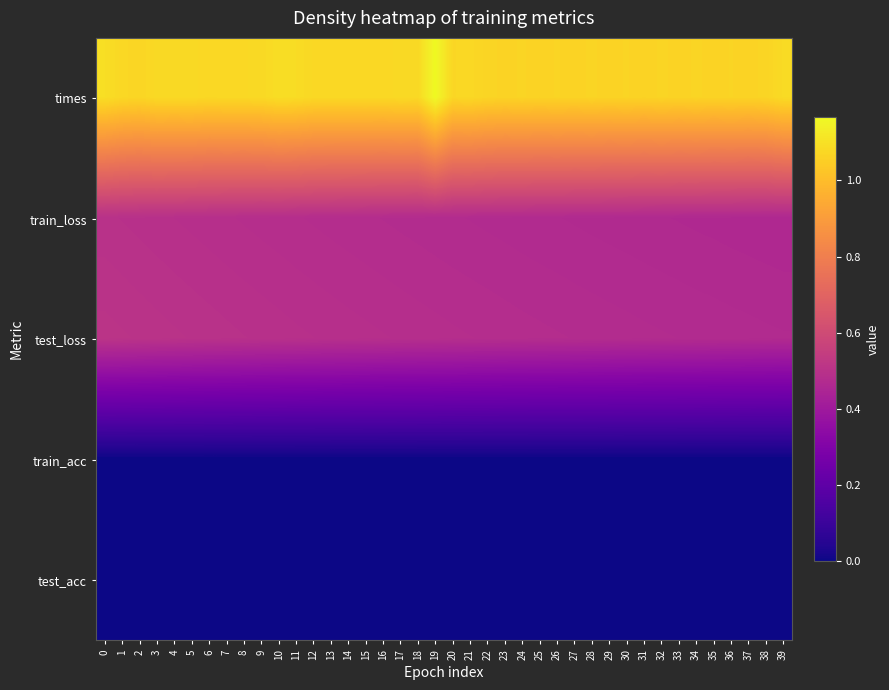

Reading left to right, list all the values displayed in this chart.

times: 0=1.1	1=1.1	2=1.1	3=1.1	4=1.1	5=1.1	6=1.1	7=1.1	8=1.1	9=1.1	10=1.1	11=1.1	12=1.1	13=1.1	14=1.1	15=1.1	16=1.1	17=1.1	18=1.1	19=1.2	20=1.1	21=1.1	22=1.1	23=1.1	24=1.1	25=1.1	26=1.1	27=1.1	28=1.1	29=1.1	30=1.1	31=1.1	32=1.1	33=1.1	34=1.1	35=1.1	36=1.1	37=1.1	38=1.1	39=1.1
train_loss: 0=0.5	1=0.5	2=0.5	3=0.5	4=0.5	5=0.5	6=0.5	7=0.5	8=0.5	9=0.5	10=0.5	11=0.5	12=0.5	13=0.5	14=0.5	15=0.5	16=0.5	17=0.5	18=0.5	19=0.5	20=0.5	21=0.5	22=0.5	23=0.5	24=0.5	25=0.5	26=0.5	27=0.5	28=0.5	29=0.5	30=0.5	31=0.5	32=0.5	33=0.5	34=0.5	35=0.5	36=0.5	37=0.5	38=0.5	39=0.5
test_loss: 0=0.5	1=0.5	2=0.5	3=0.5	4=0.5	5=0.5	6=0.5	7=0.5	8=0.5	9=0.5	10=0.5	11=0.5	12=0.5	13=0.5	14=0.5	15=0.5	16=0.5	17=0.5	18=0.5	19=0.5	20=0.5	21=0.5	22=0.5	23=0.5	24=0.5	25=0.5	26=0.5	27=0.5	28=0.5	29=0.5	30=0.5	31=0.5	32=0.5	33=0.5	34=0.5	35=0.5	36=0.5	37=0.5	38=0.5	39=0.5
train_acc: 0=0.0	1=0.0	2=0.0	3=0.0	4=0.0	5=0.0	6=0.0	7=0.0	8=0.0	9=0.0	10=0.0	11=0.0	12=0.0	13=0.0	14=0.0	15=0.0	16=0.0	17=0.0	18=0.0	19=0.0	20=0.0	21=0.0	22=0.0	23=0.0	24=0.0	25=0.0	26=0.0	27=0.0	28=0.0	29=0.0	30=0.0	31=0.0	32=0.0	33=0.0	34=0.0	35=0.0	36=0.0	37=0.0	38=0.0	39=0.0
test_acc: 0=0.0	1=0.0	2=0.0	3=0.0	4=0.0	5=0.0	6=0.0	7=0.0	8=0.0	9=0.0	10=0.0	11=0.0	12=0.0	13=0.0	14=0.0	15=0.0	16=0.0	17=0.0	18=0.0	19=0.0	20=0.0	21=0.0	22=0.0	23=0.0	24=0.0	25=0.0	26=0.0	27=0.0	28=0.0	29=0.0	30=0.0	31=0.0	32=0.0	33=0.0	34=0.0	35=0.0	36=0.0	37=0.0	38=0.0	39=0.0